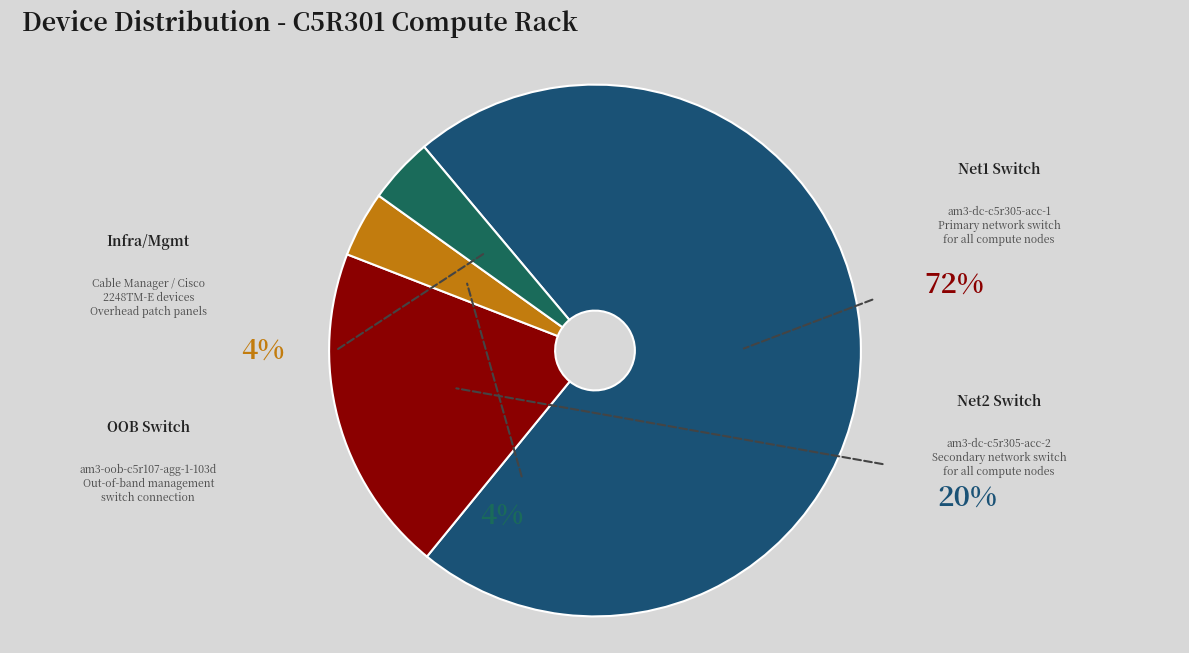

How many segments does this pie chart have?

4